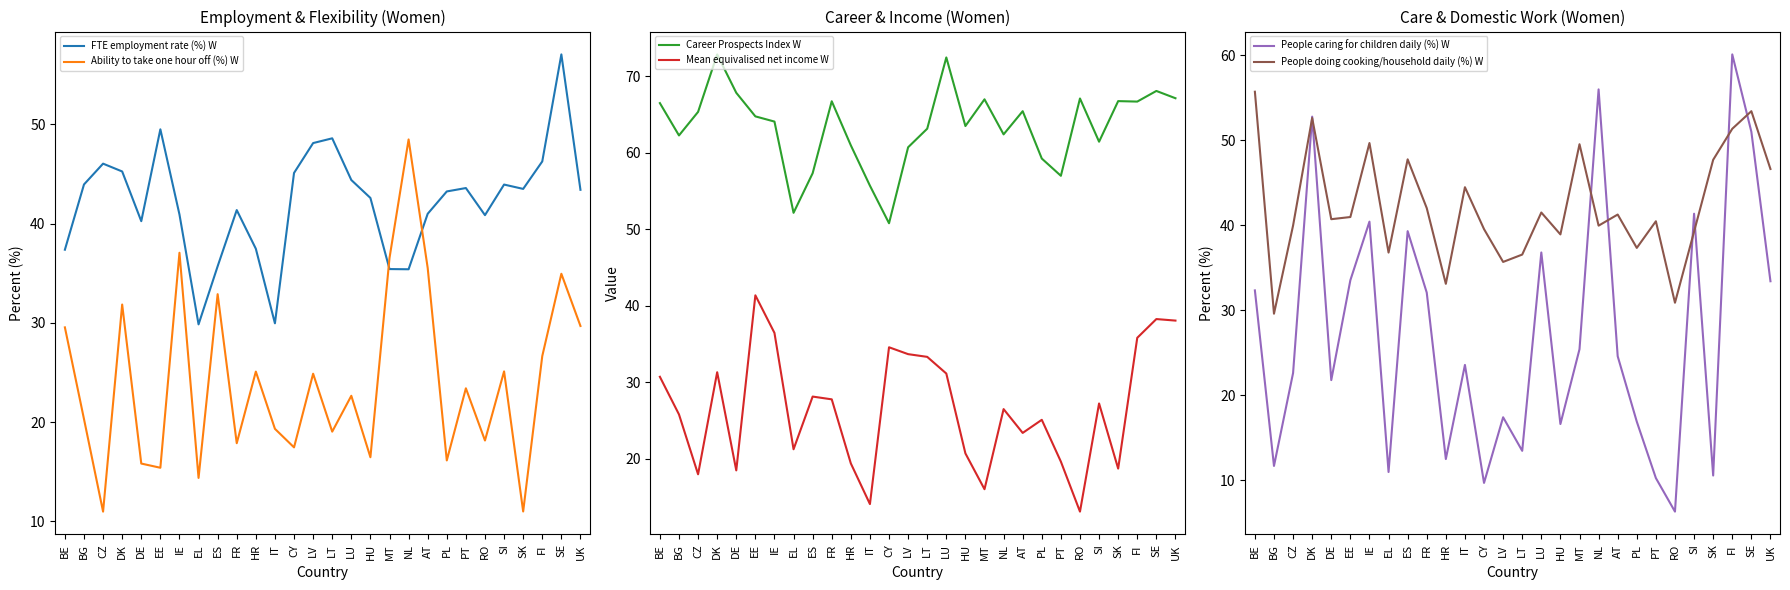

Reading right to left, list all the values displayed in this chart.

FTE employment rate (%) W: 43.4	57.0	46.3	43.5	43.9	40.8	43.6	43.2	41.0	35.4	35.4	42.6	44.4	48.6	48.1	45.1	30.0	37.5	41.4	35.7	29.8	40.9	49.5	40.2	45.2	46.0	43.9	37.4
Ability to take one hour off (%) W: 29.7	34.9	26.7	11.0	25.1	18.2	23.4	16.1	35.5	48.5	36.5	16.5	22.7	19.0	24.9	17.5	19.3	25.1	17.9	32.9	14.4	37.1	15.4	15.8	31.8	11.0	20.3	29.5
Career Prospects Index W: 67.1	68.1	66.7	66.8	61.5	67.1	57.0	59.2	65.4	62.4	67.0	63.5	72.5	63.2	60.7	50.8	55.7	61.0	66.7	57.3	52.2	64.1	64.8	67.9	72.9	65.4	62.3	66.5
Mean equivalised net income W: 38.1	38.3	35.8	18.7	27.2	13.1	19.6	25.1	23.4	26.5	16.0	20.7	31.1	33.3	33.7	34.6	14.1	19.4	27.8	28.1	21.2	36.4	41.4	18.5	31.3	18.0	25.8	30.7
People caring for children daily (%) W: 33.4	51.0	60.1	10.6	41.4	6.3	10.3	16.9	24.6	56.0	25.4	16.6	36.8	13.5	17.4	9.7	23.6	12.5	32.1	39.3	11.0	40.4	33.5	21.8	52.8	22.6	11.7	32.3
People doing cooking/household daily (%) W: 46.6	53.4	51.3	47.7	39.2	30.9	40.5	37.3	41.3	40.0	49.5	38.9	41.5	36.5	35.7	39.5	44.5	33.1	42.0	47.7	36.8	49.7	41.0	40.7	52.6	40.0	29.6	55.7